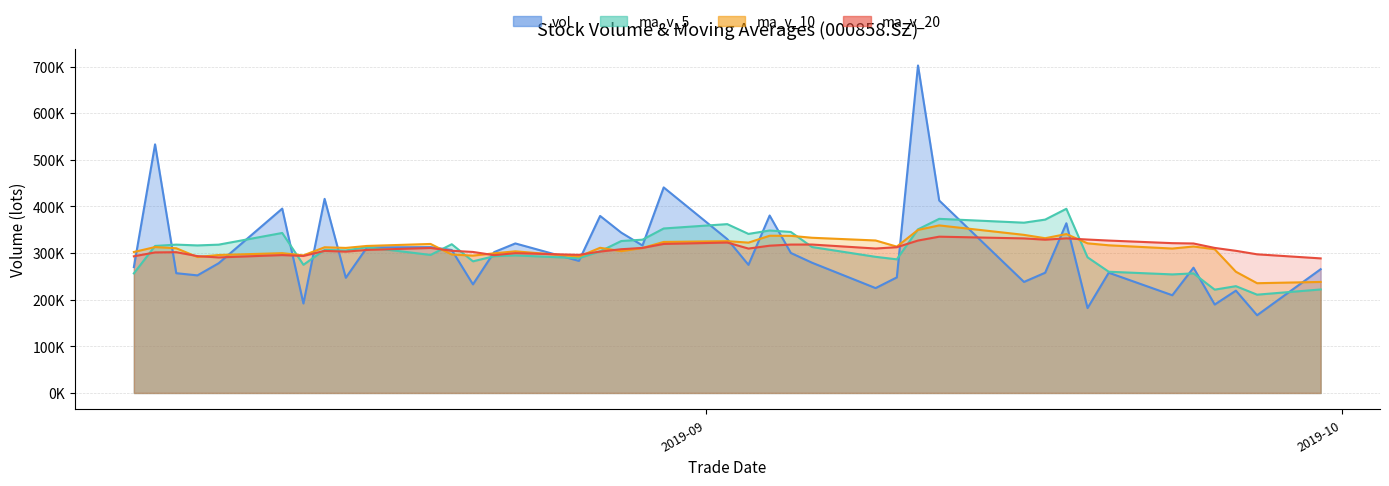

At which category does ma_v_5 reach its first local valley?

20190808